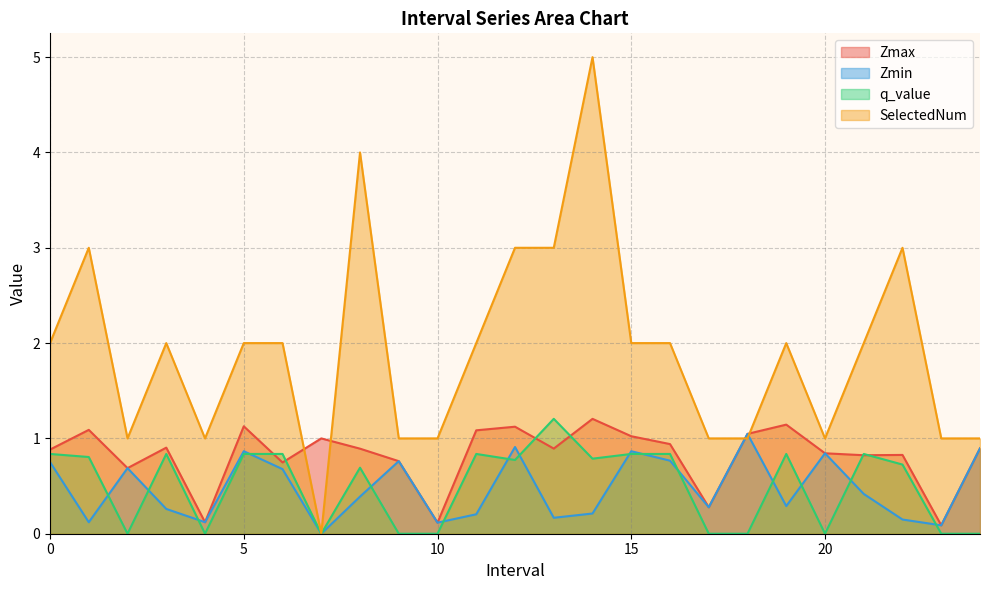

How many lines are shown in the chart?

4